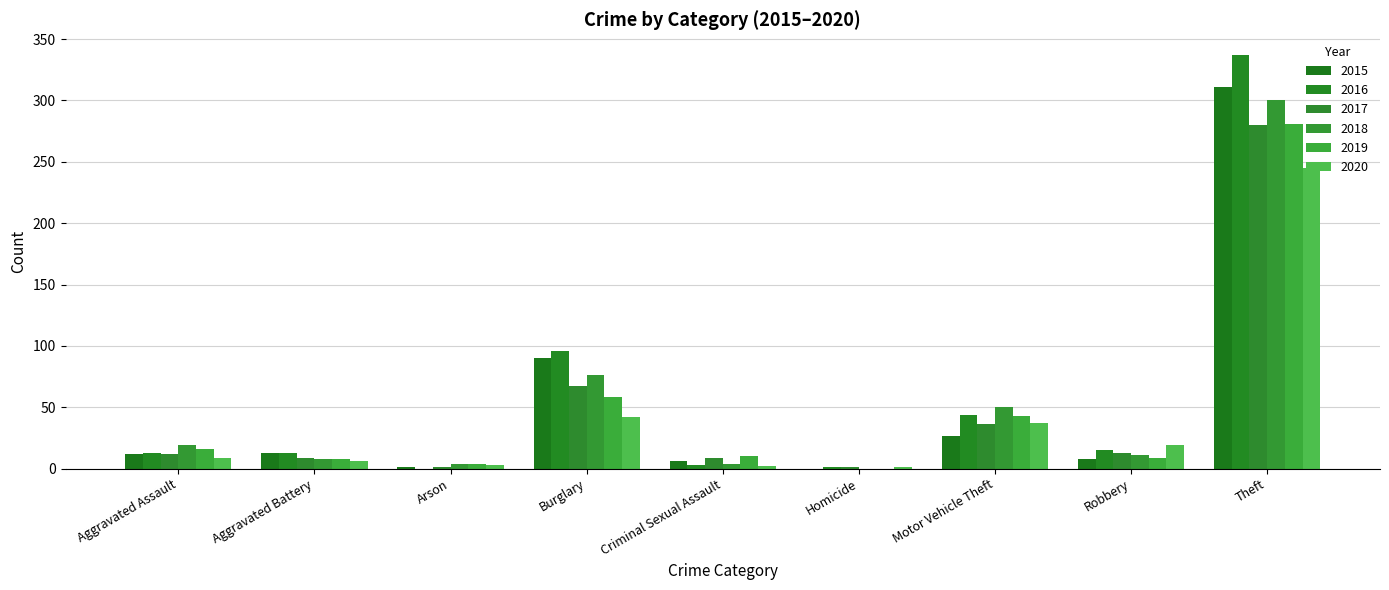

The 2015 series shows 22 at Aggravated Battery. True or false?

False